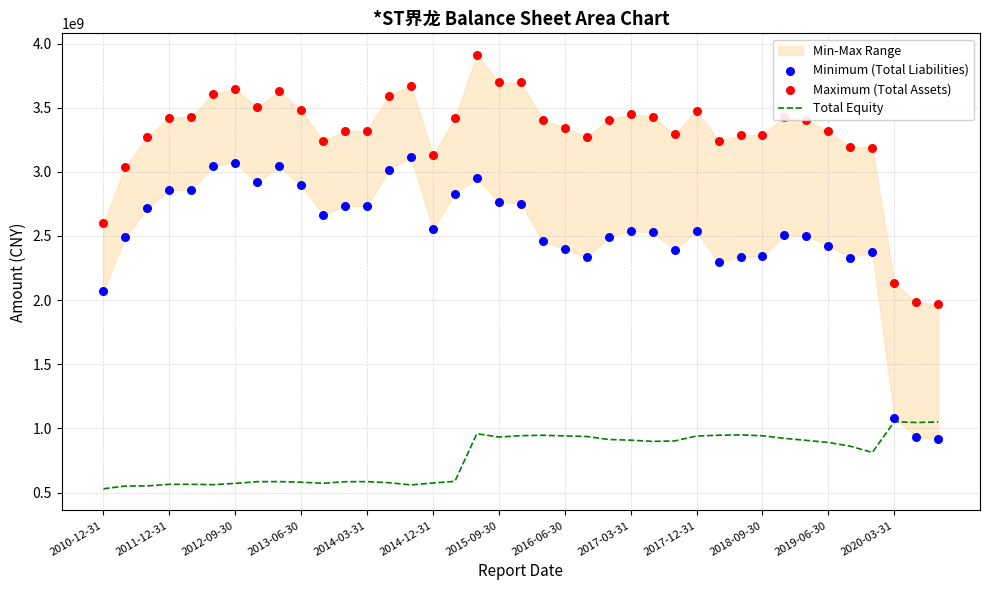

Which series has the largest total across all categories?

Maximum (Total Assets)